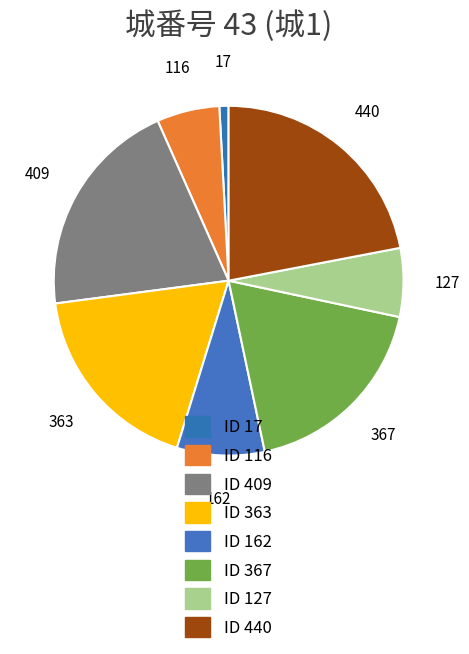

What percentage is the ID 409 slice, to the nearest percent?

20%